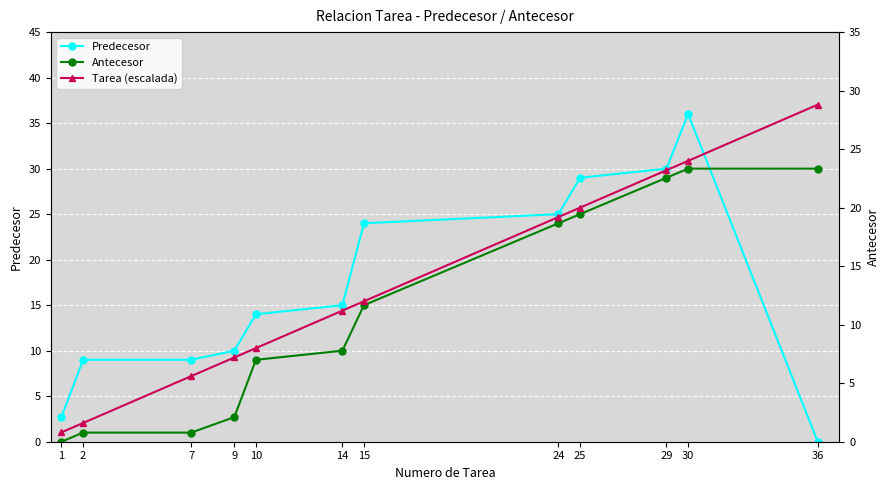

What is the difference between the maximum and minimum values in the Antecesor series?

30.0